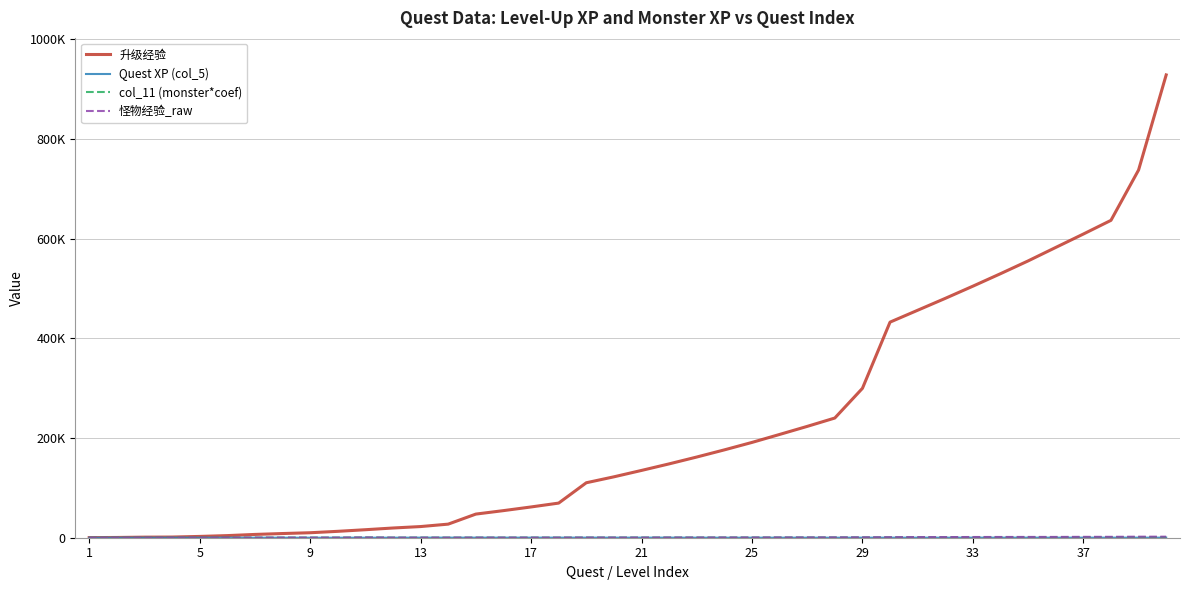

Does the chart display data point markers on the line(s)?

No